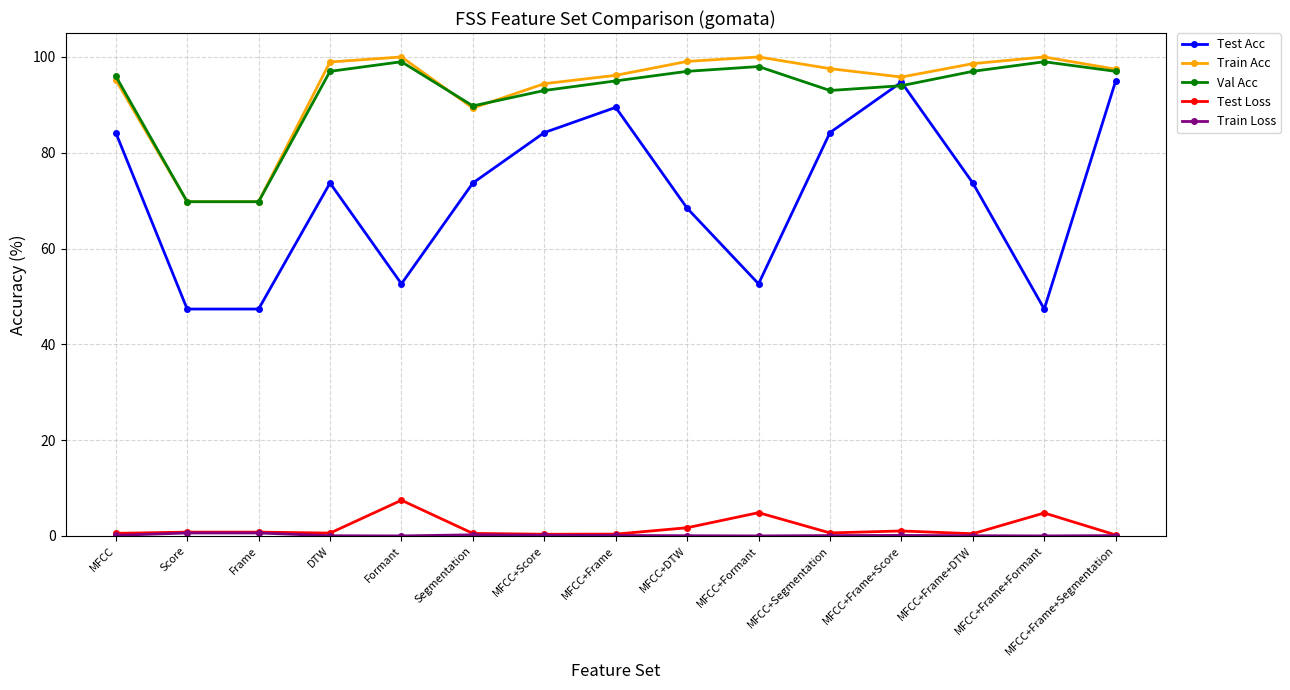

In Test Acc, how many points are higher than both neighbors (excluding endpoints)?

3